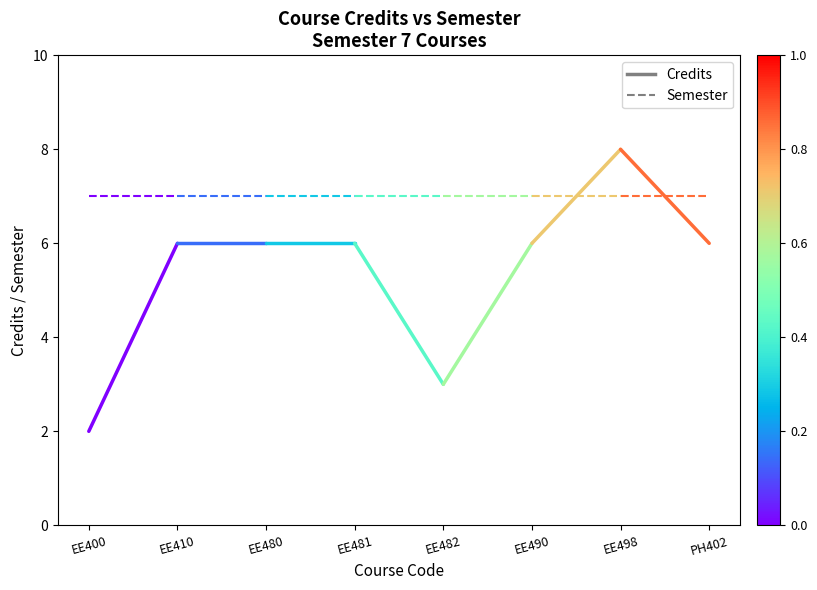

Which series has the largest total across all categories?

Semester segment 0